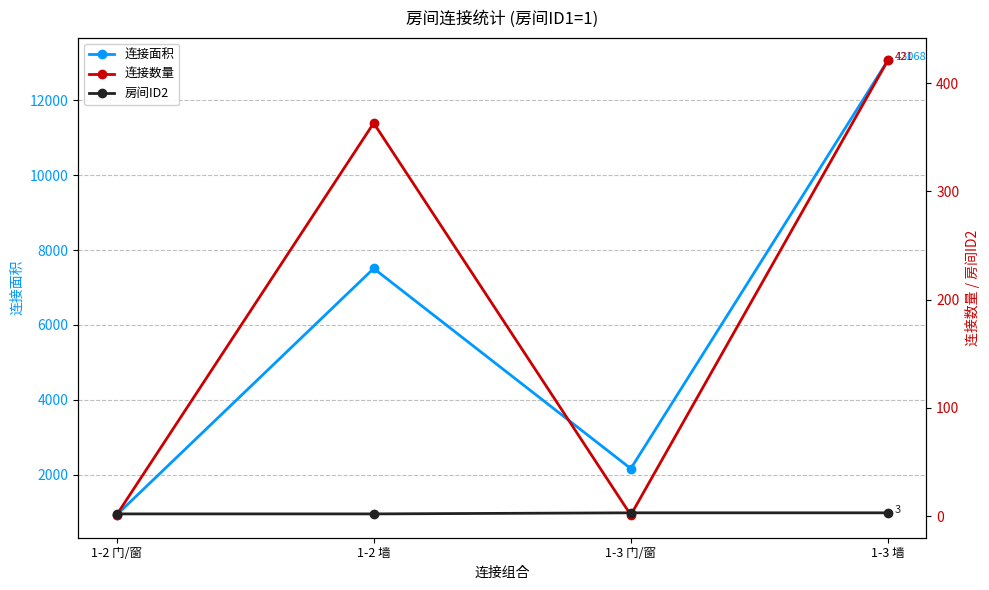

What is the value of the 连接数量 point at the 4th from the left?

421